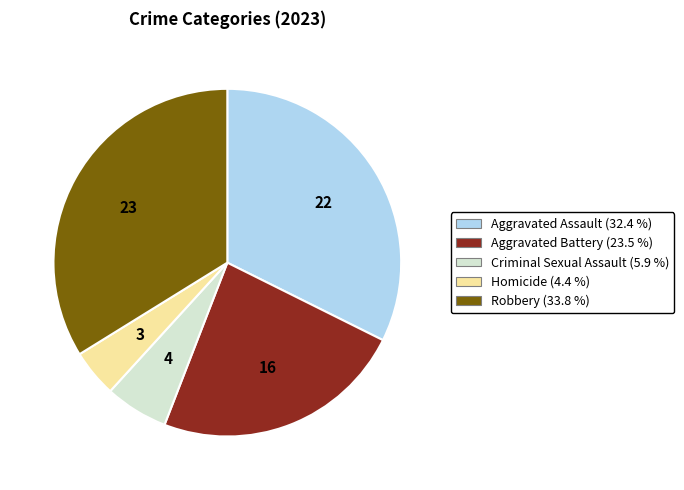

Is there a majority slice in this chart?

No